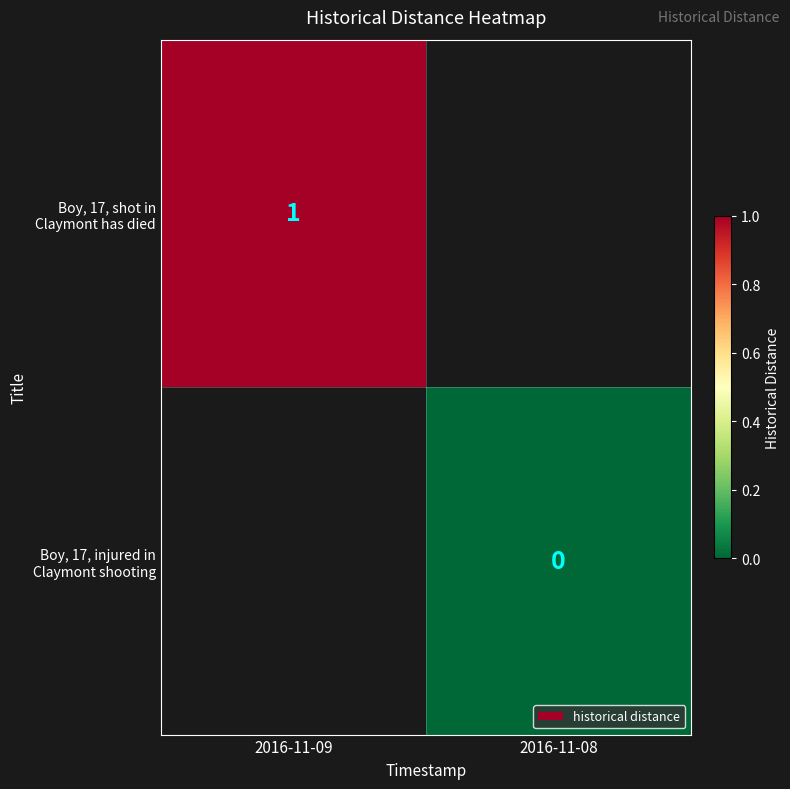

Is the value of Boy, 17, shot in Claymont has died at 2016-11-08 greater than the value of Boy, 17, injured in Claymont shooting at 2016-11-08?

No